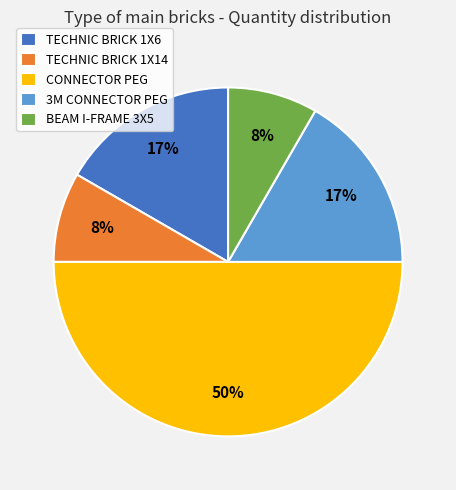

Which has a higher value, TECHNIC BRICK 1X6 or BEAM I-FRAME 3X5?

TECHNIC BRICK 1X6